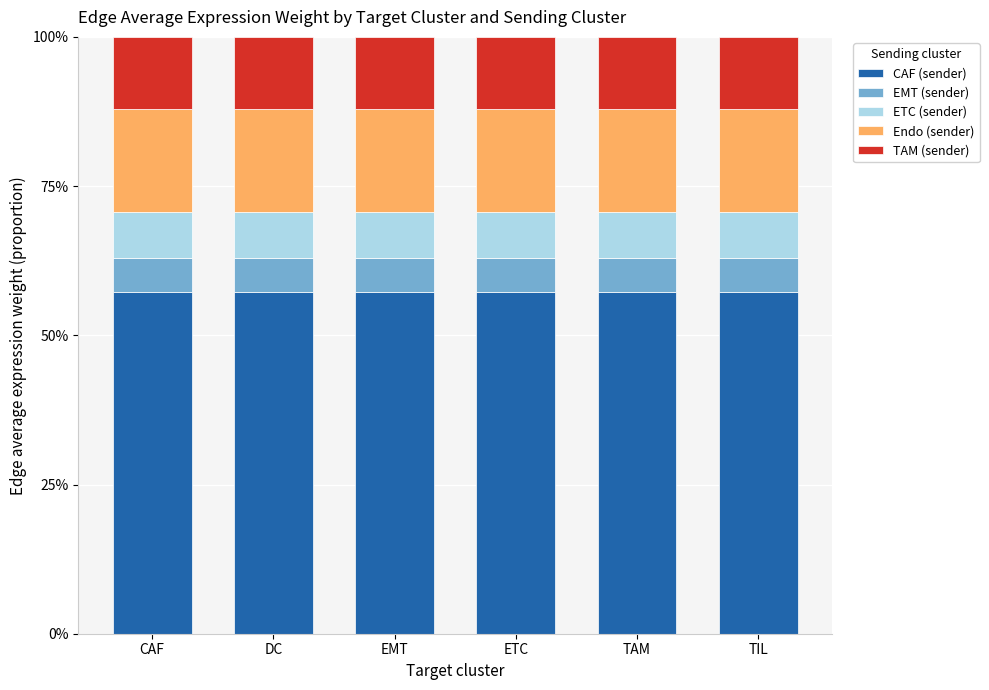

What is the sum of the CAF (sender) values at CAF and ETC?

114.5